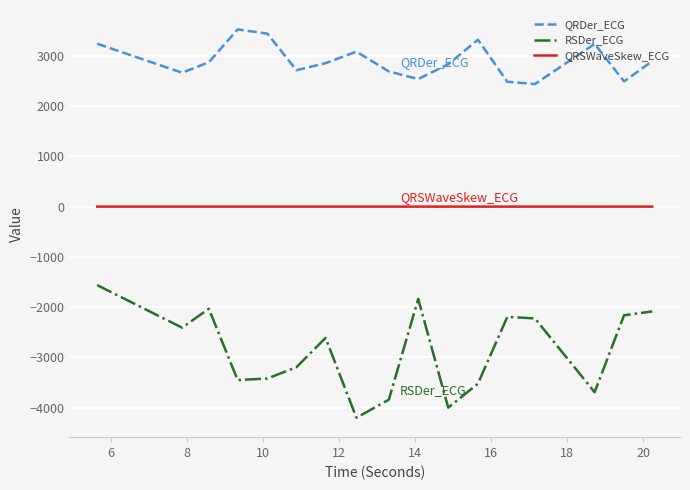

What is the maximum value shown in the chart?

3529.7